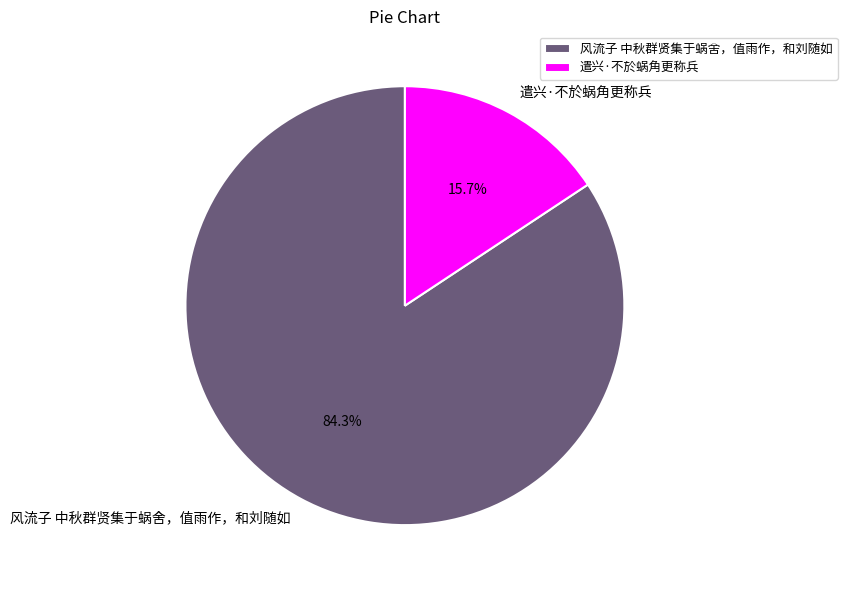

Between 风流子 中秋群贤集于蜗舍，值雨作，和刘随如 and 遣兴·不於蜗角更称兵, which is larger?

风流子 中秋群贤集于蜗舍，值雨作，和刘随如